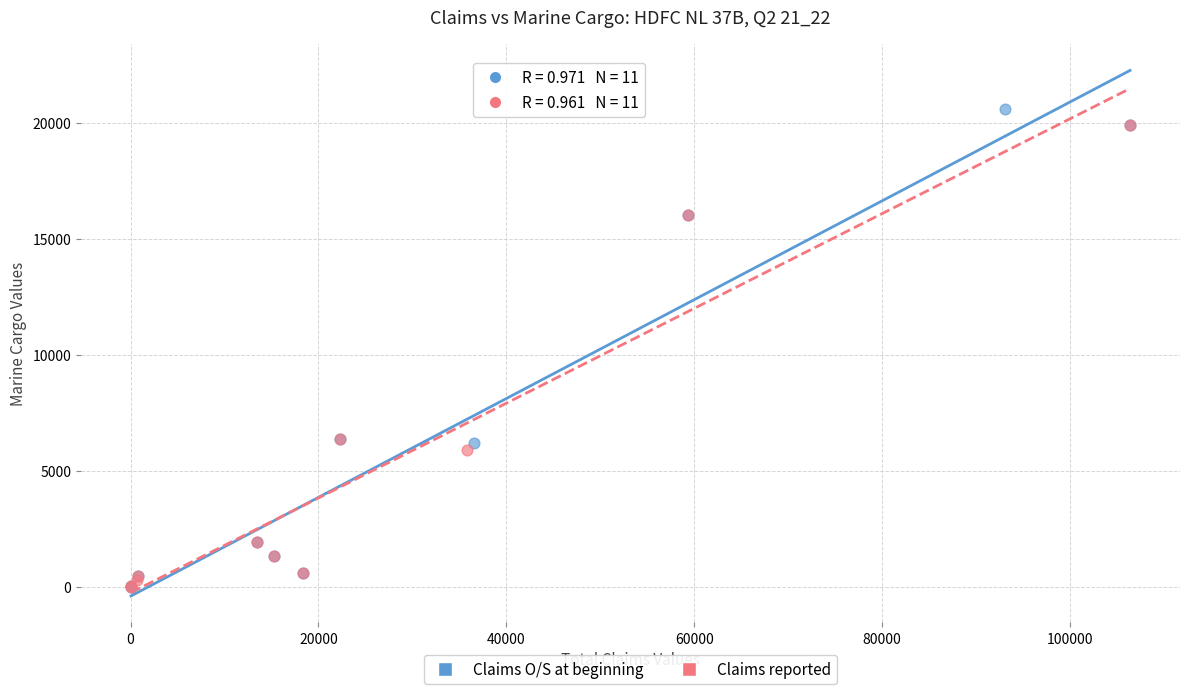

Which series has the largest Y range (max minus min)?

Claims O/S at beginning